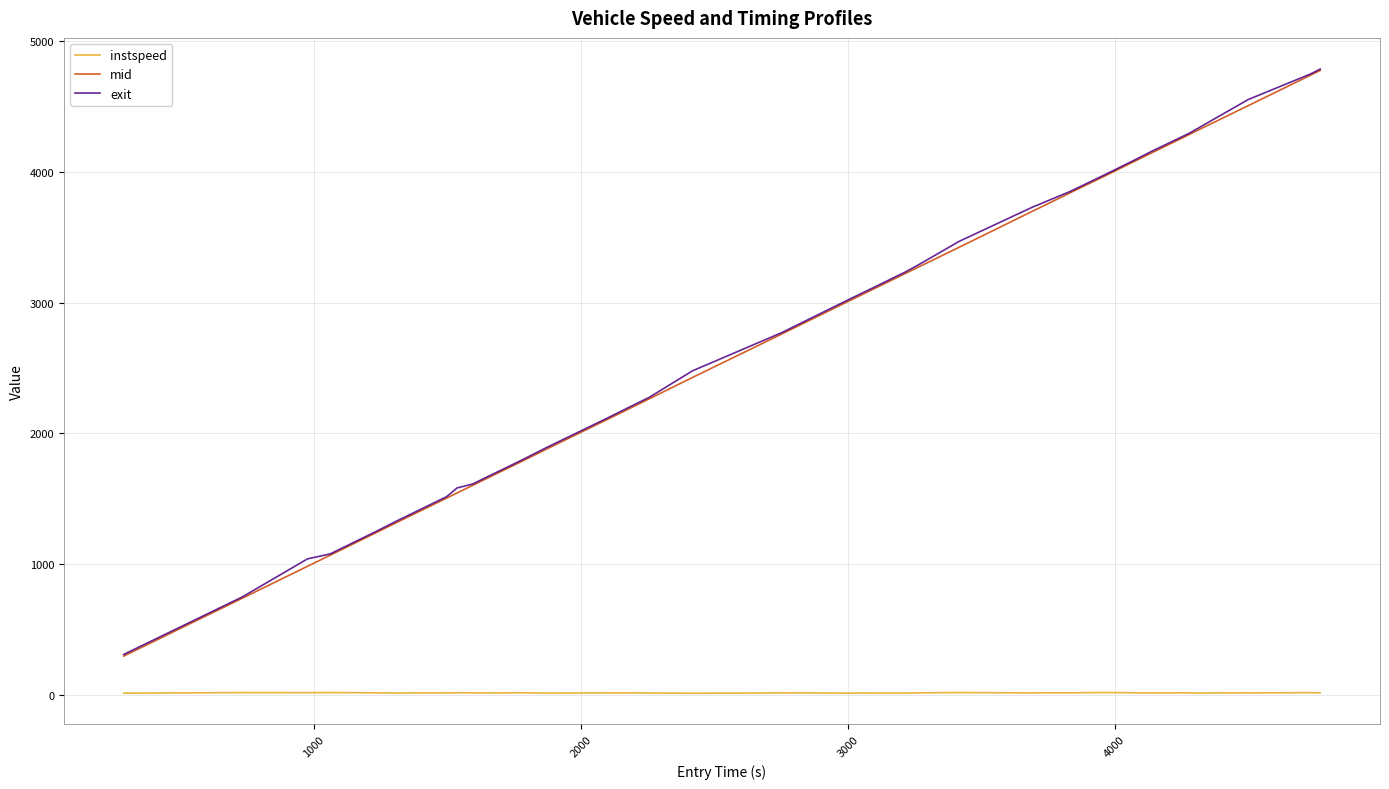

How many categories are shown in the chart?

40